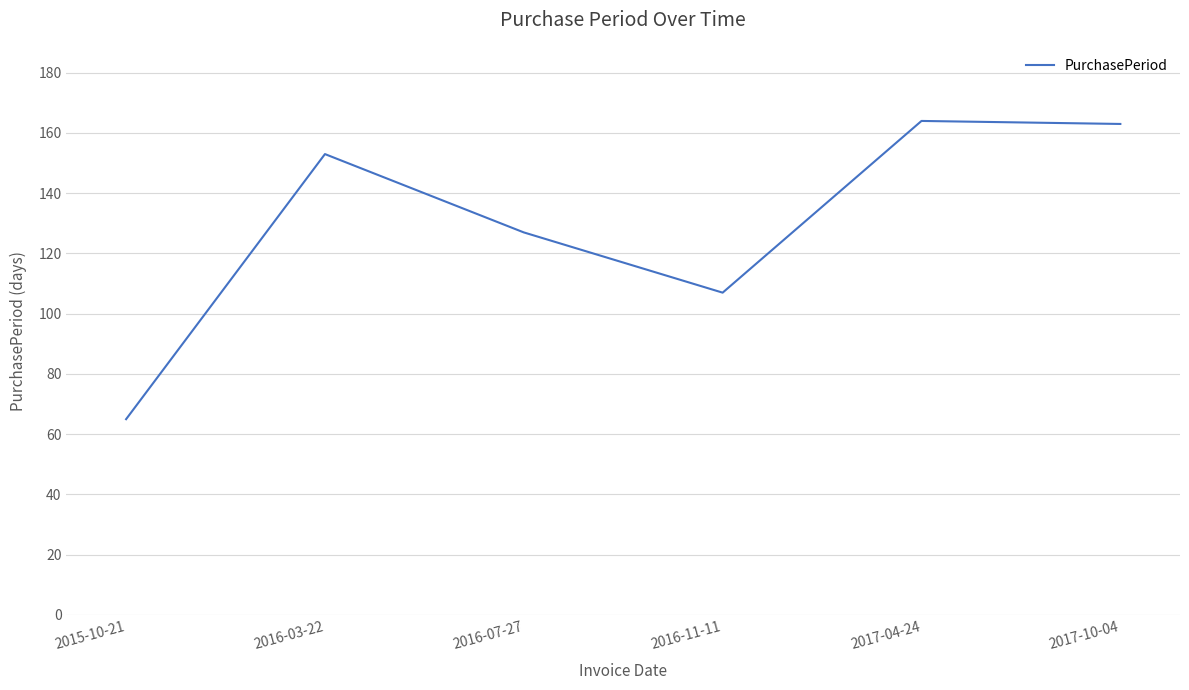

Reading left to right, extract all data points from this chart.

2015-10-21=65	2016-03-22=153	2016-07-27=127	2016-11-11=107	2017-04-24=164	2017-10-04=163